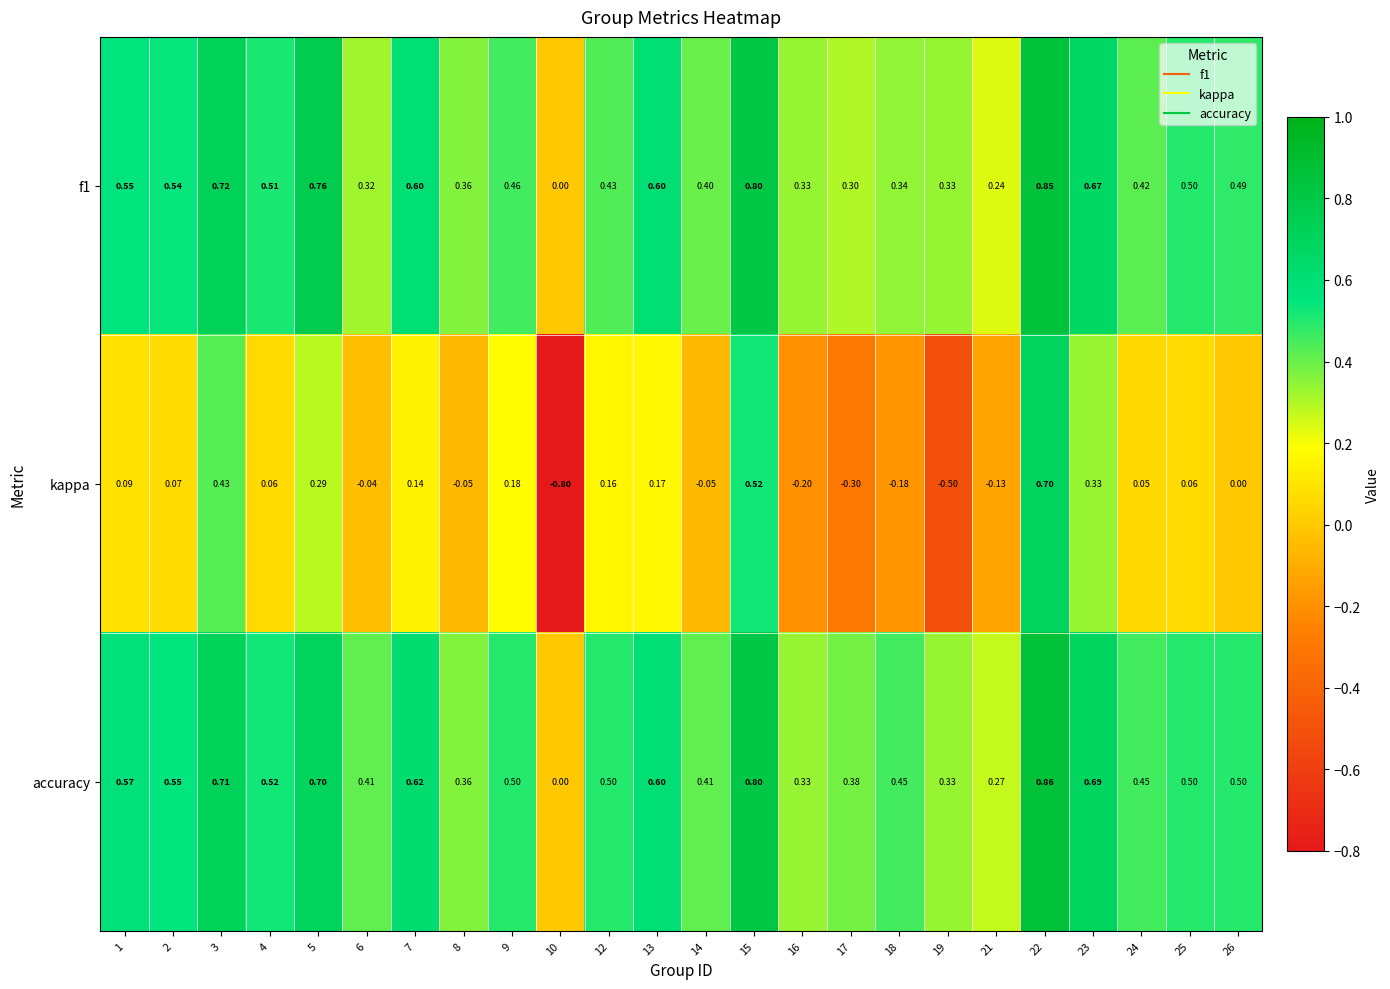

What is the difference between the highest and lowest values at 23?

0.4